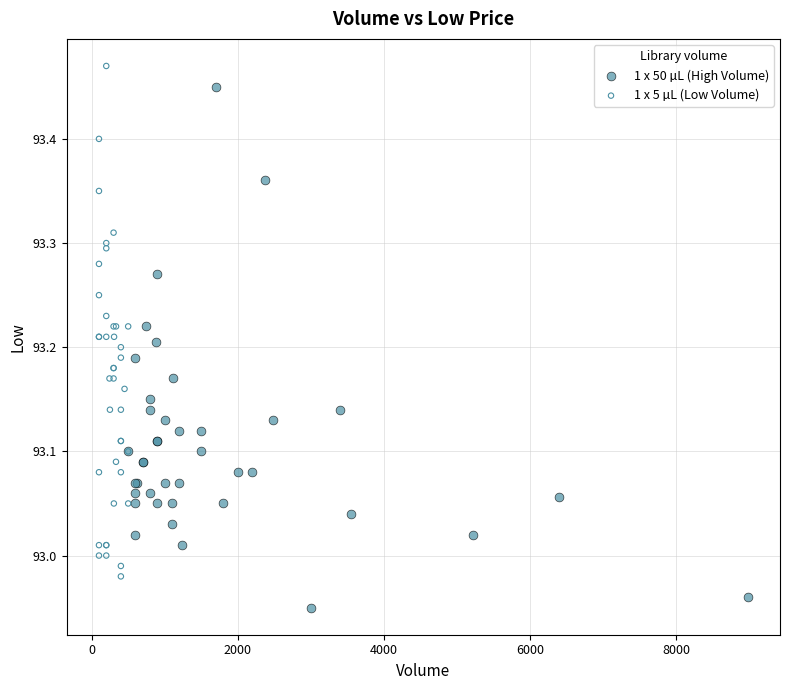

Which series reaches the maximum Y coordinate?

1 x 5 µL (Low Volume)